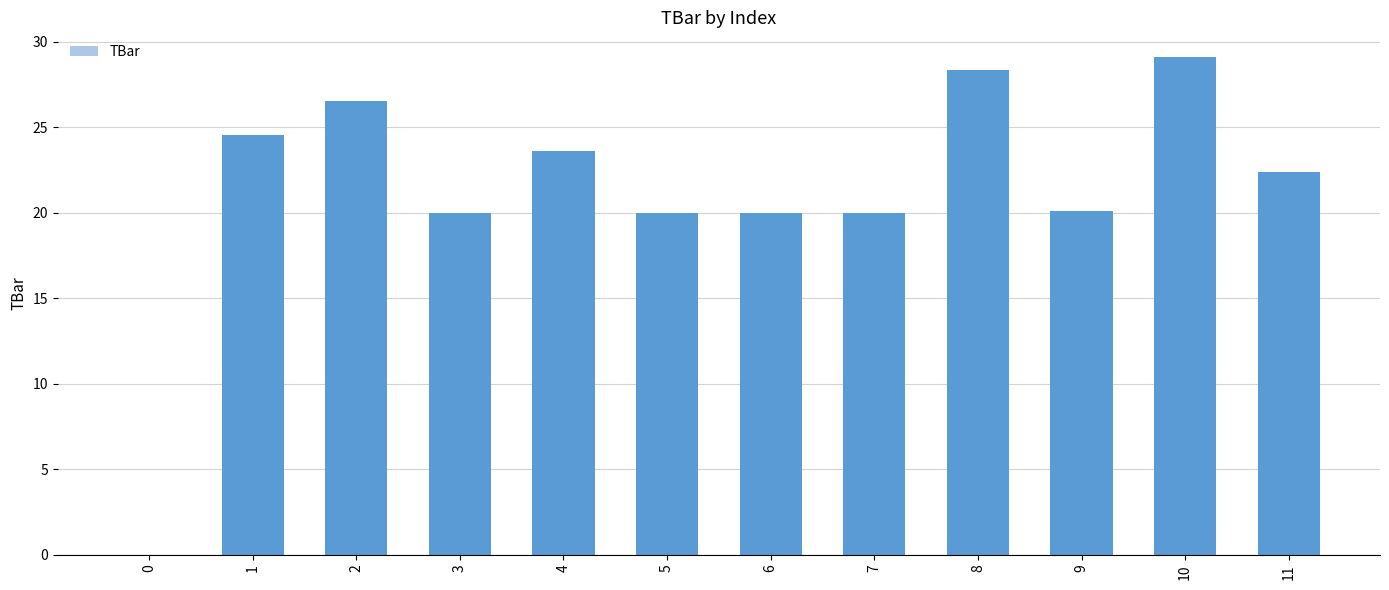

At which category does the chart reach its peak across all series?

10